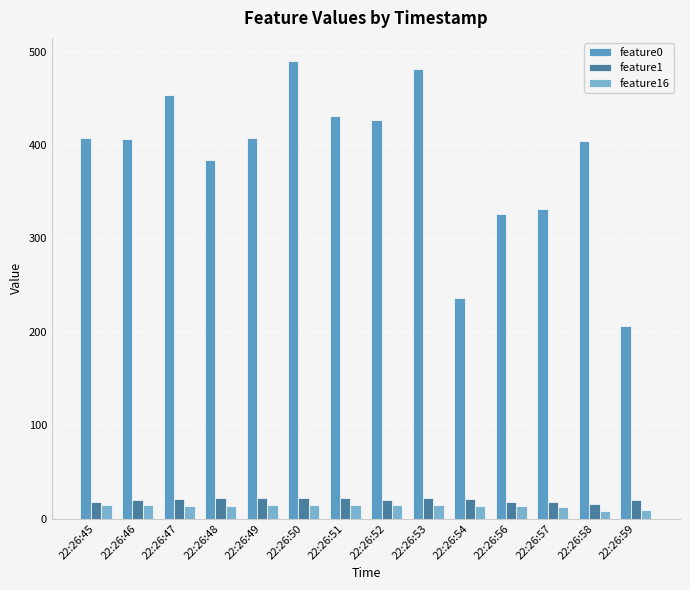

The value of feature1 at 22:26:47 is 31.0. True or false?

False